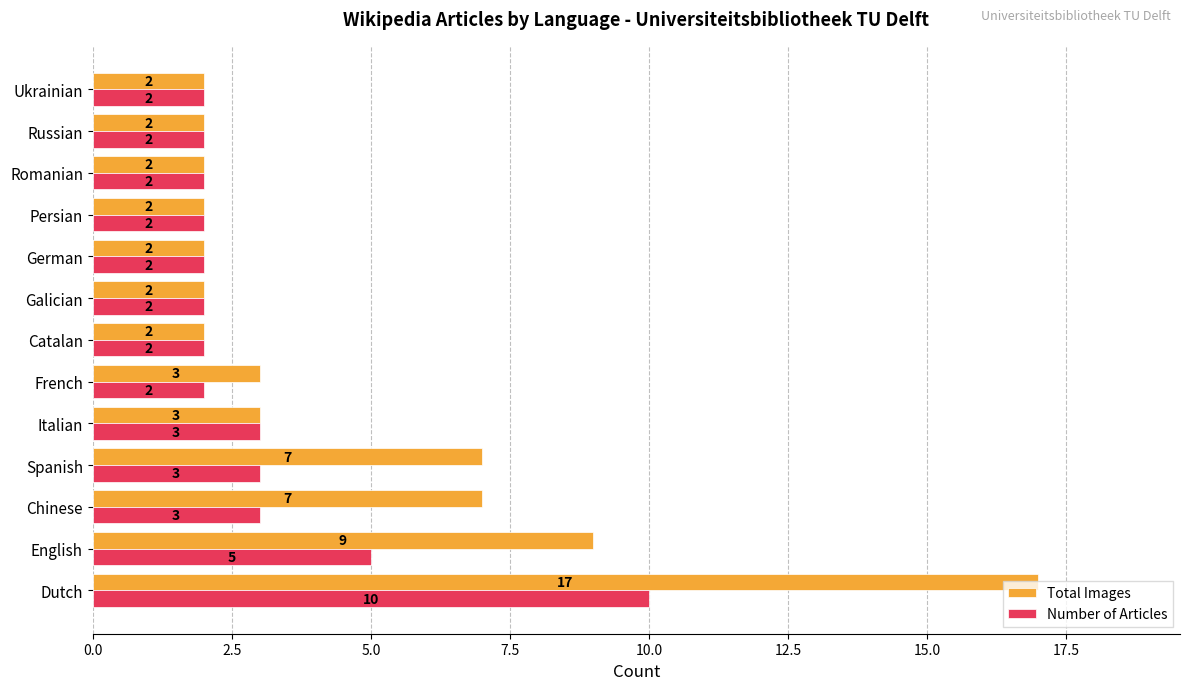

Which series has the largest range (max minus min)?

Total Images